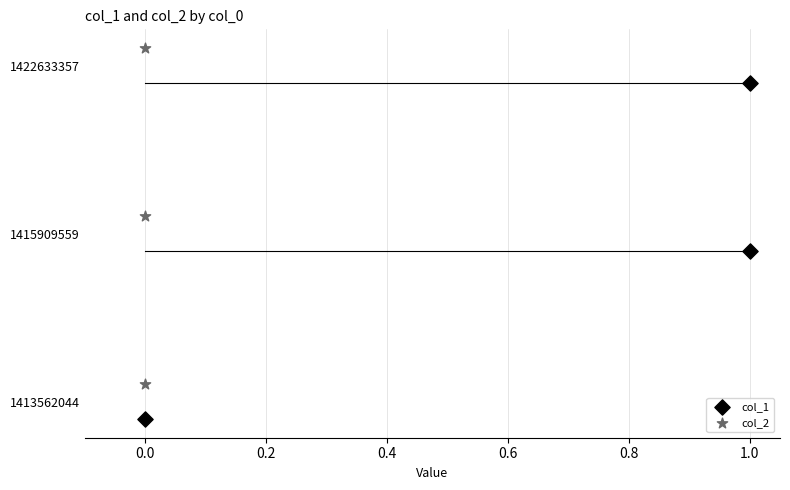

What are all the series names shown in the legend?

col_1, col_2